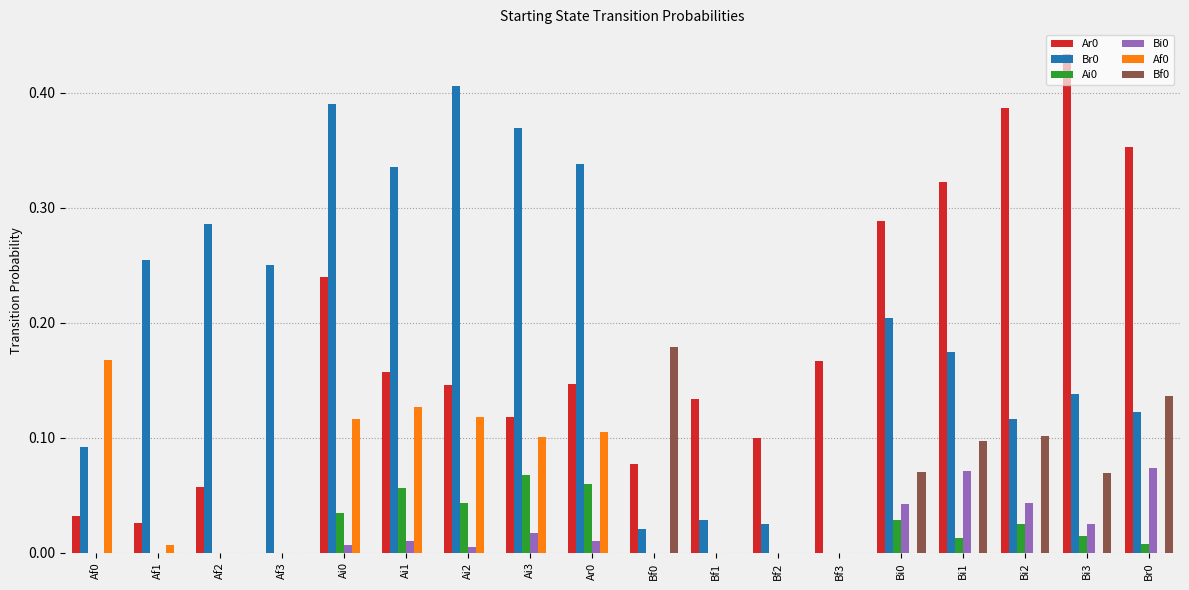

True or false: Bi0 has a value of 0.0 at Bi2.

True